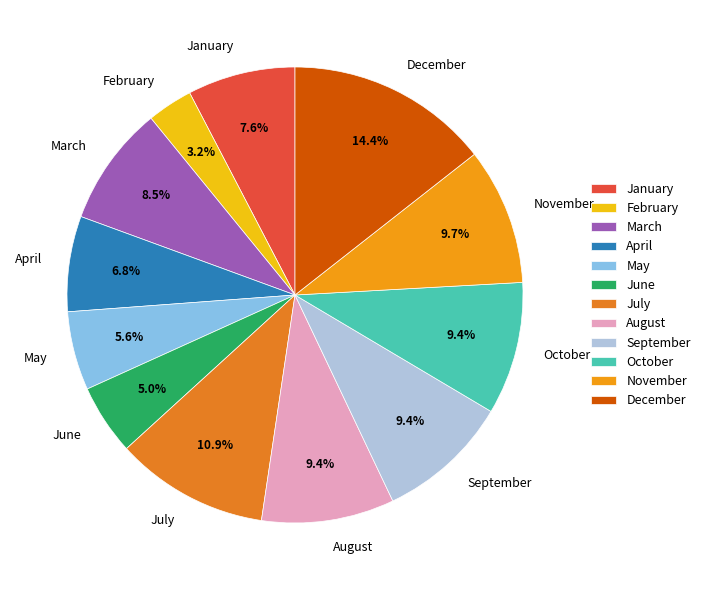

What is the largest slice in the pie chart?

December